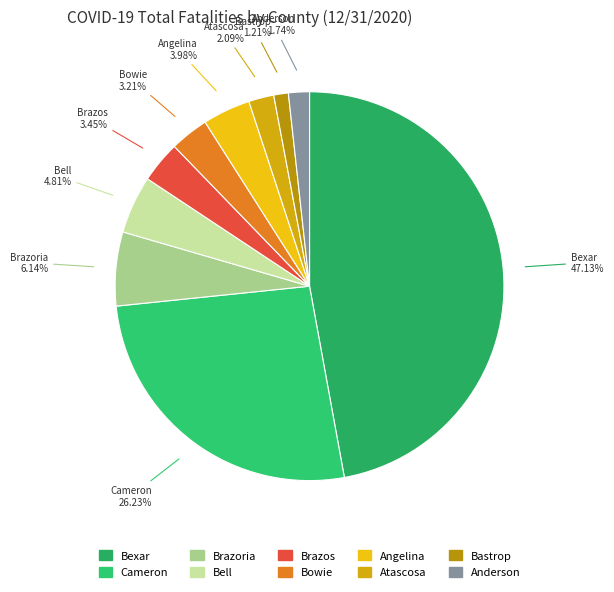

Count the number of slices in the pie.

10